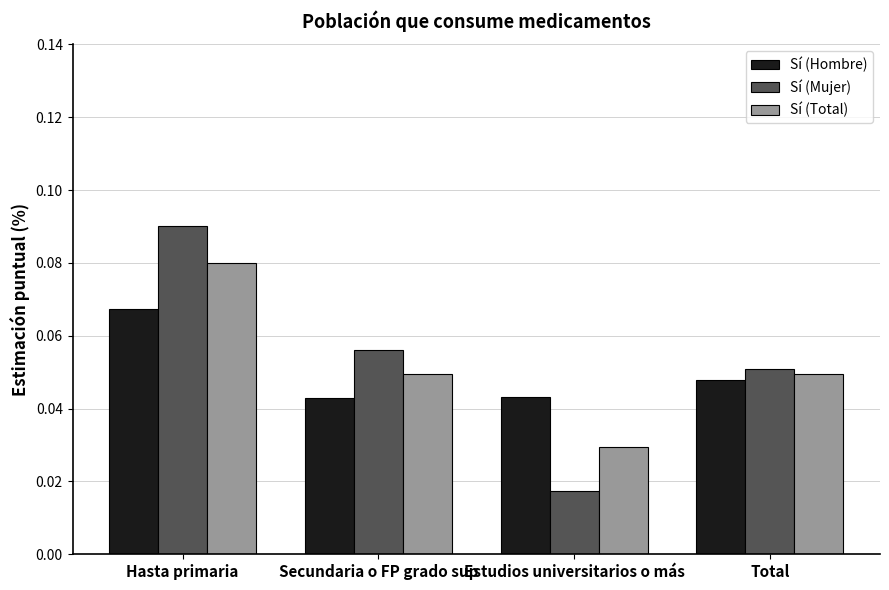

Rank the categories by Sí (Mujer) value from lowest to highest.

Estudios universitarios o más, Total, Secundaria o FP grado sup, Hasta primaria